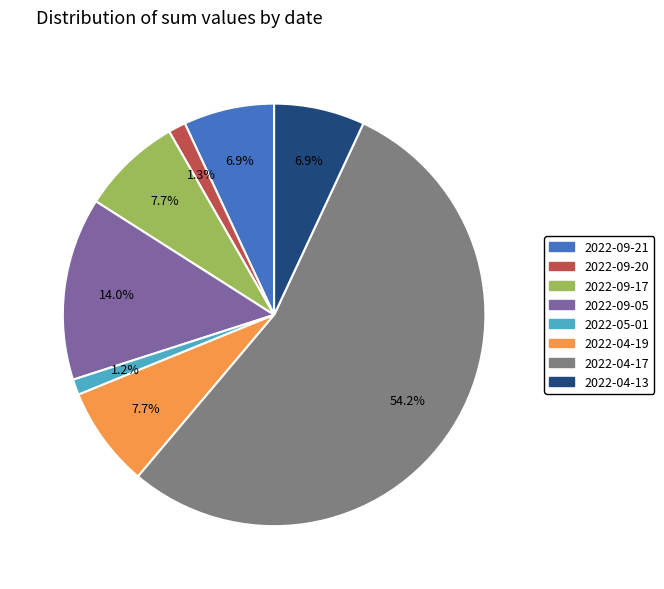

Is it true that 2022-09-21 is 21% of the pie?

False